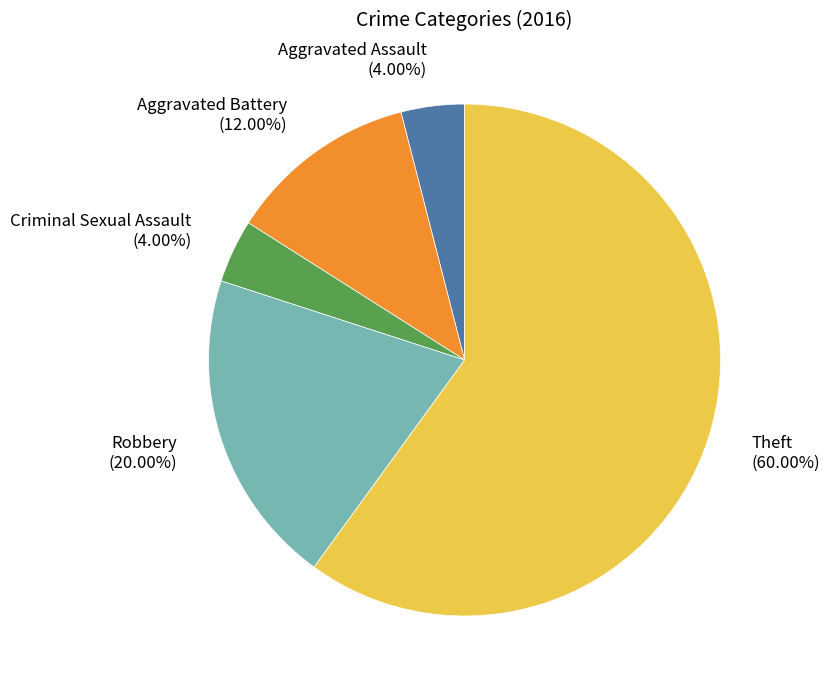

What percentage is the Aggravated Assault slice, to the nearest percent?

4%